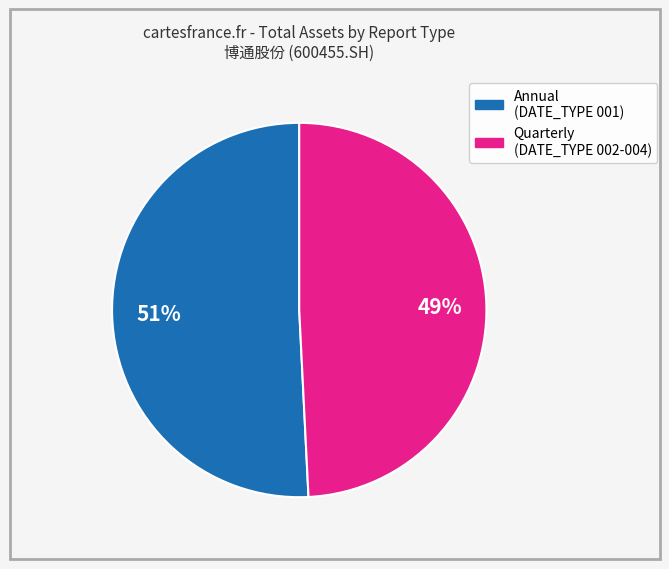

To the nearest percent, what is the difference between the largest and smallest slice percentages?

2%